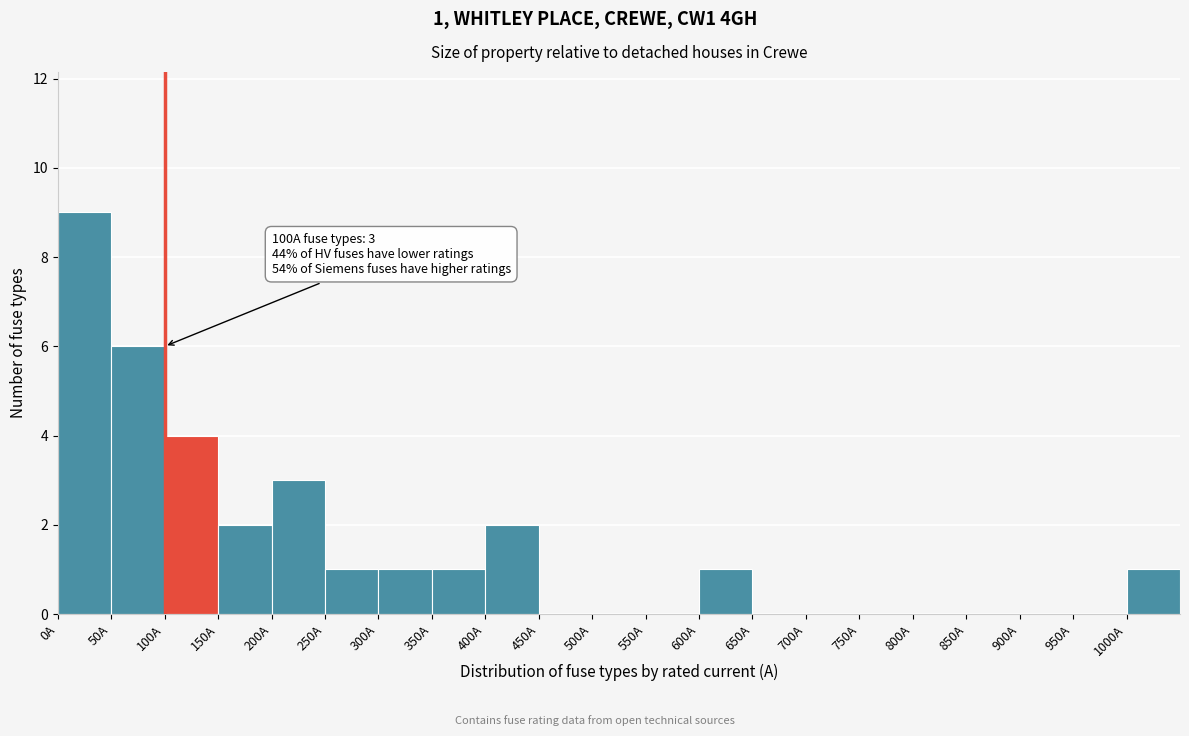

Which range on the x-axis has the tallest bar?

0 to 50